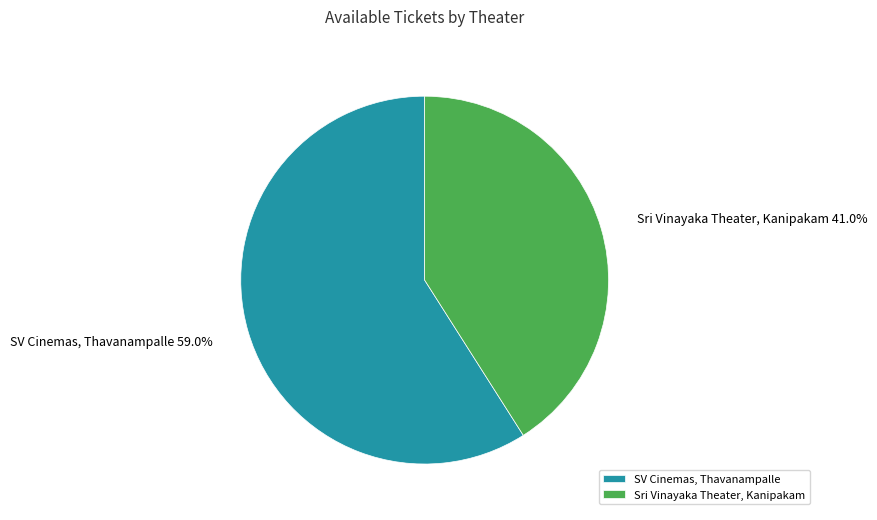

Rank the categories by value from highest to lowest.

SV Cinemas, Thavanampalle, Sri Vinayaka Theater, Kanipakam